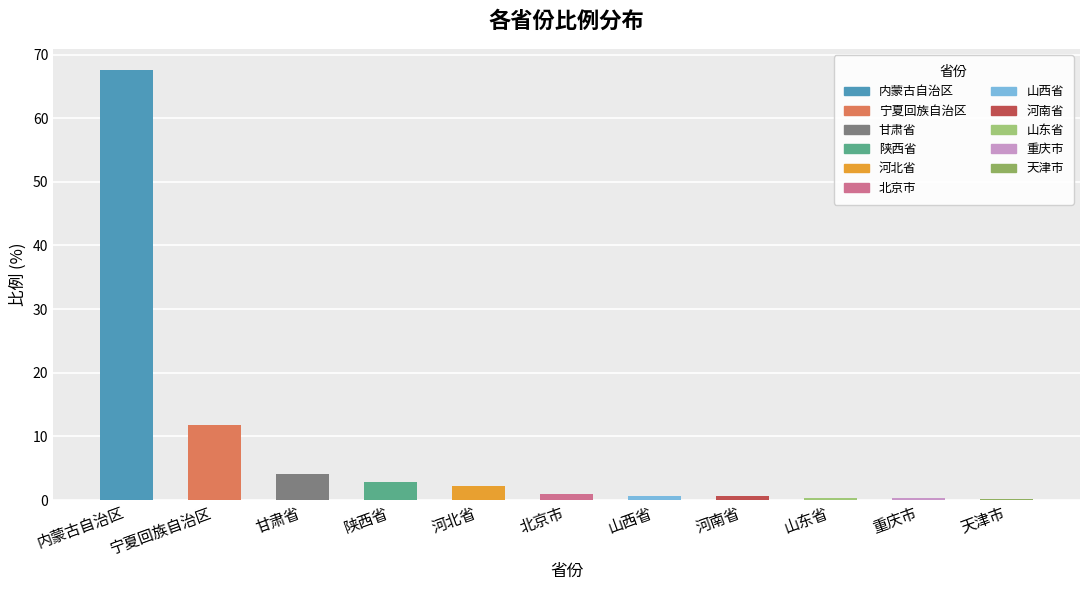

At which category does the chart reach its peak across all series?

内蒙古自治区